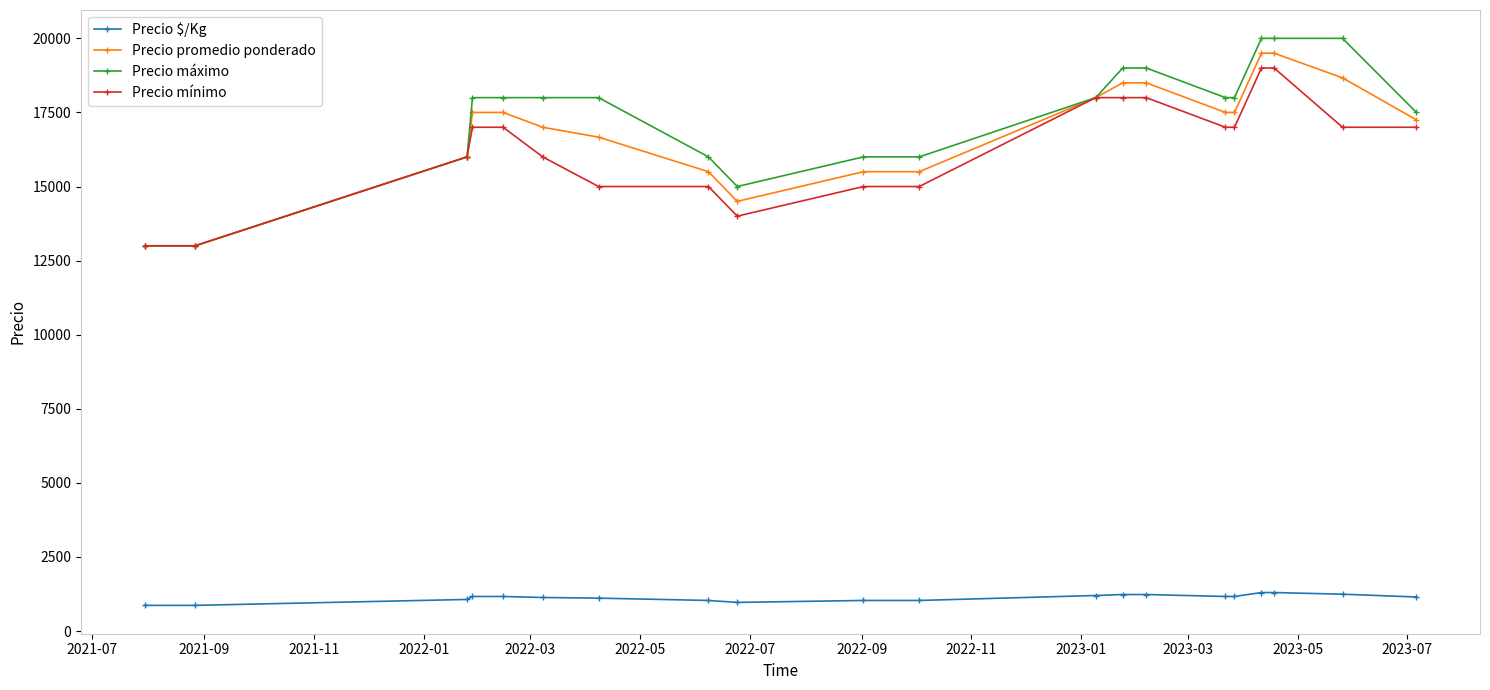

True or false: Precio promedio ponderado and Precio $/Kg cross at least once.

False